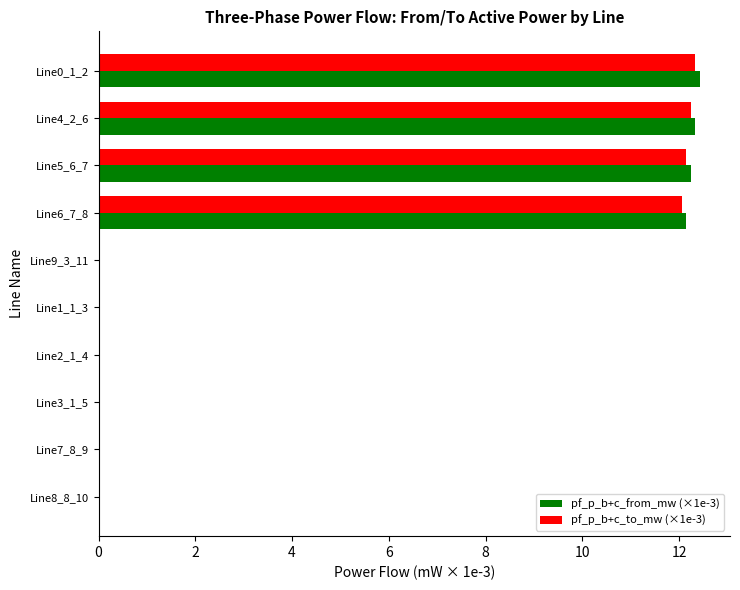

Count the number of data series in this chart.

2